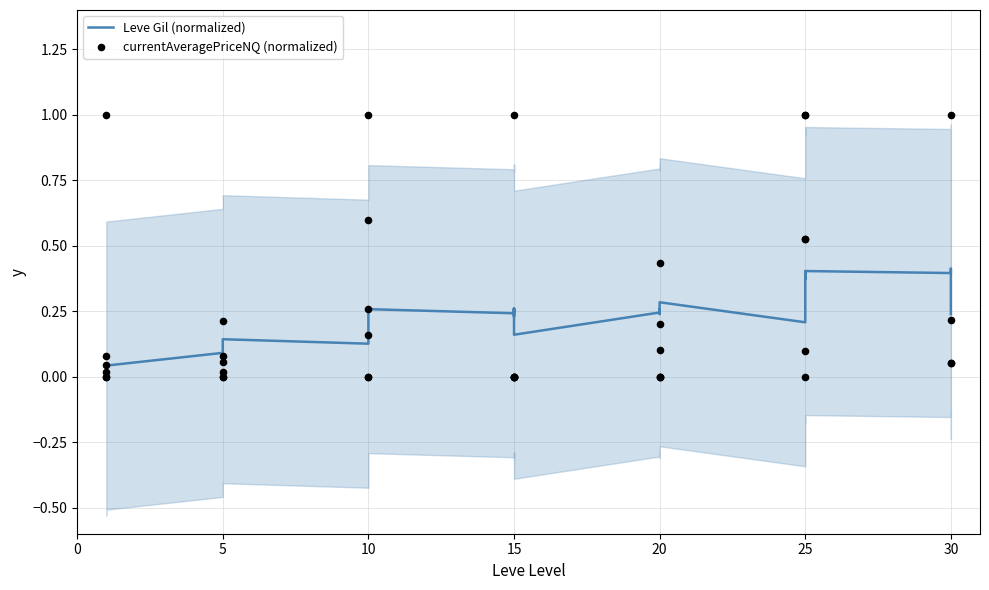

Which series has the largest Y range (max minus min)?

currentAveragePriceNQ (normalized)